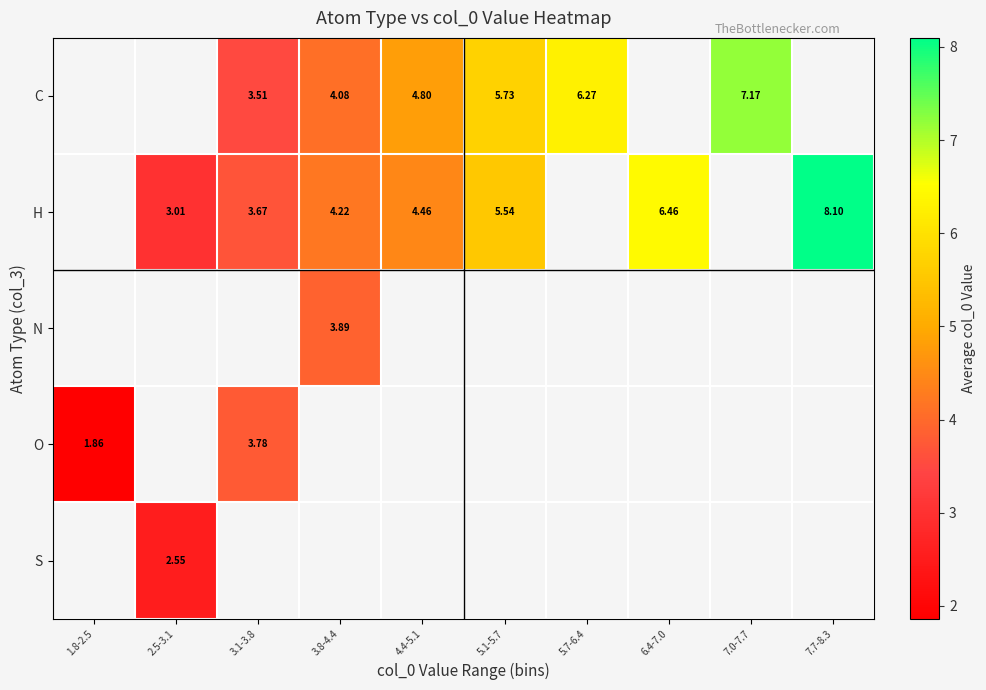

What is the greatest value displayed?

8.1